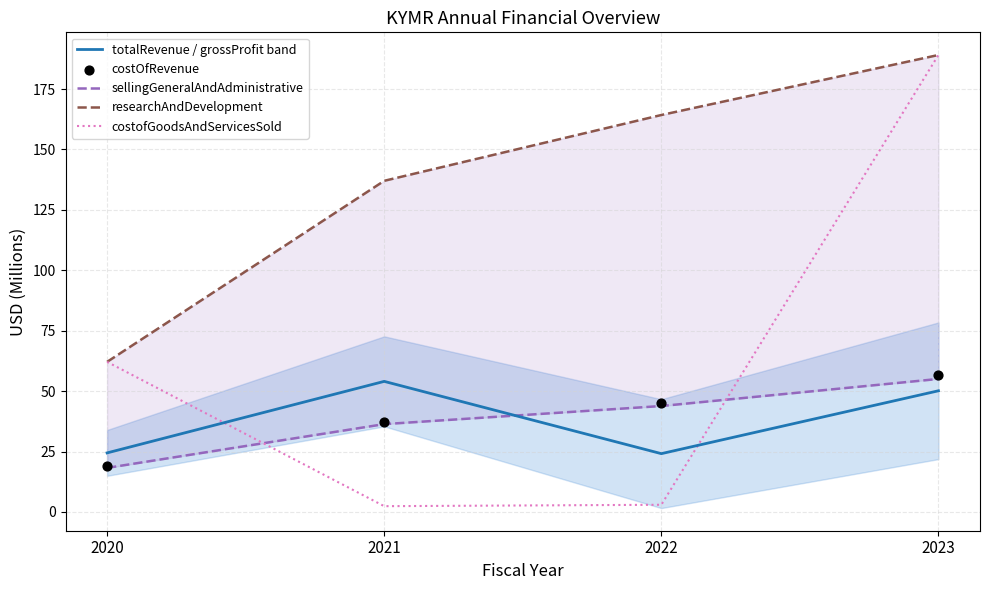

At how many categories does at least one series exceed 61?

4